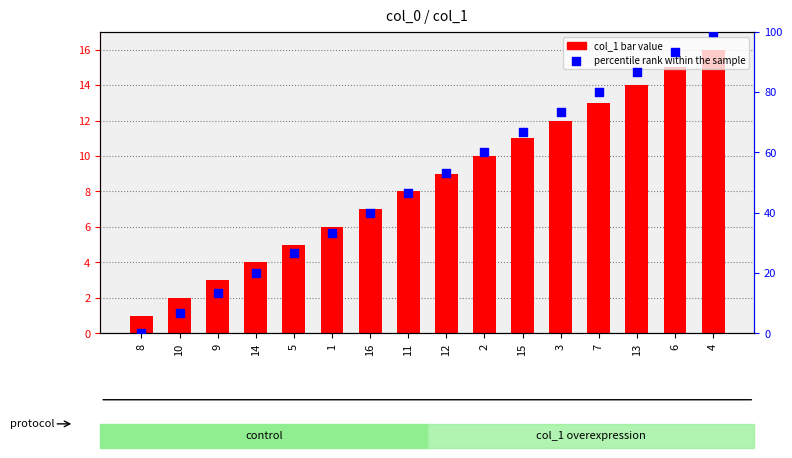

Is the value of percentile rank within the sample at 3 greater than the value of col_1 (bar) at 8?

Yes